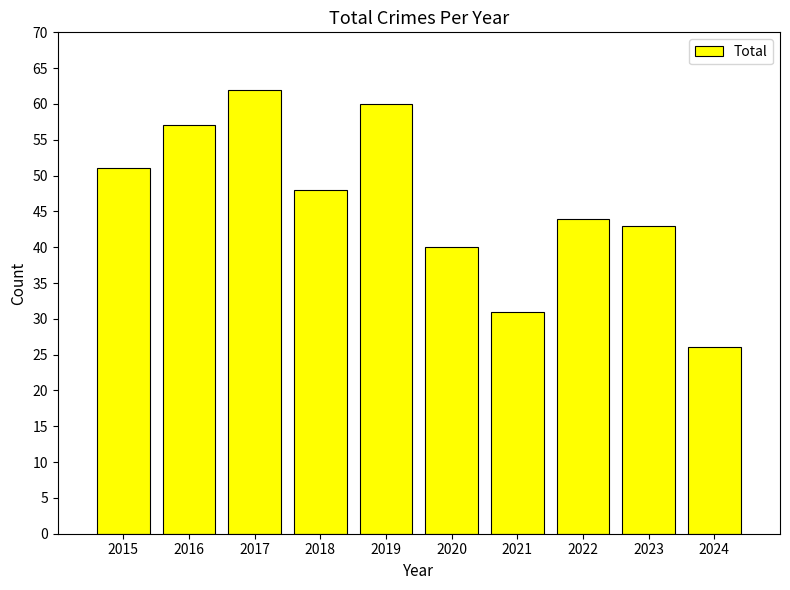

Which category has the lowest value across all series?

2024